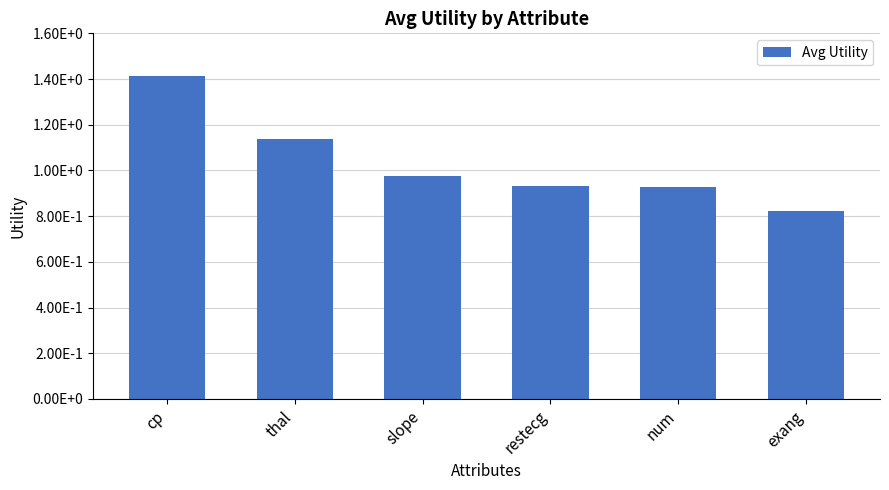

What is the maximum value shown in the chart?

1.4